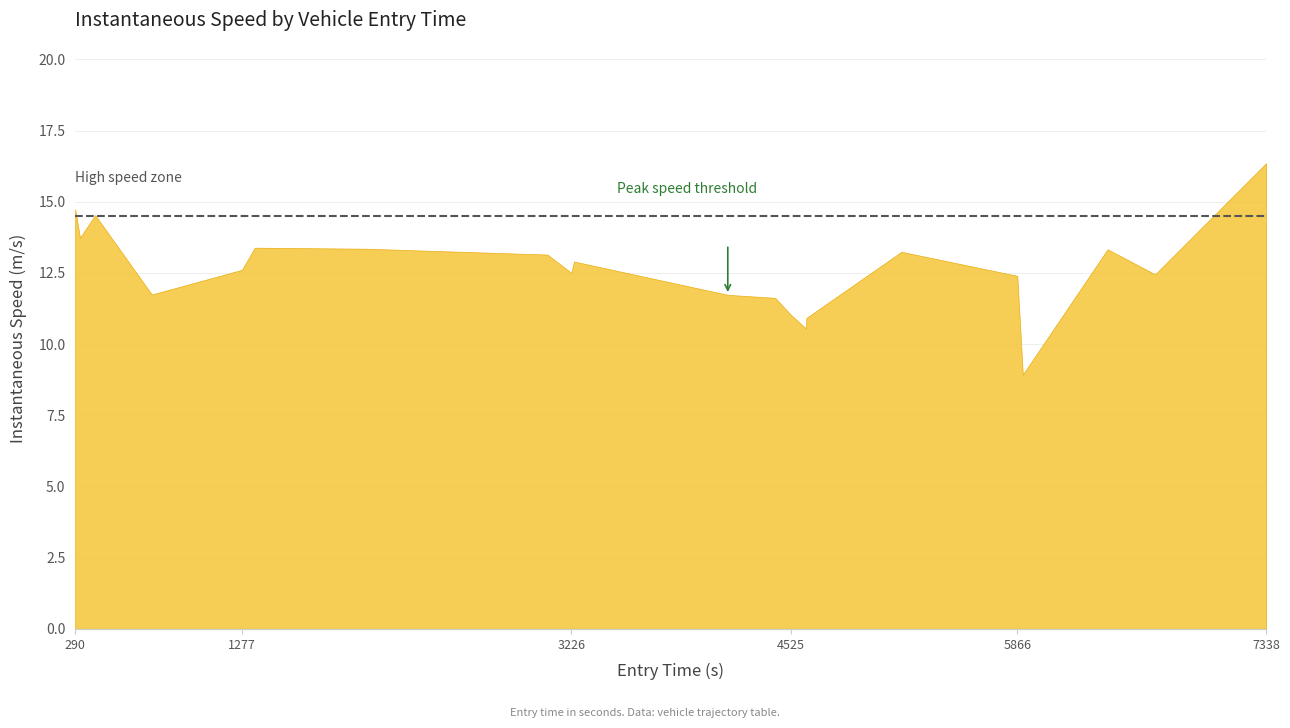

What is the change in value from 3226.5829297056434 to 7338.87294846349?

+3.8